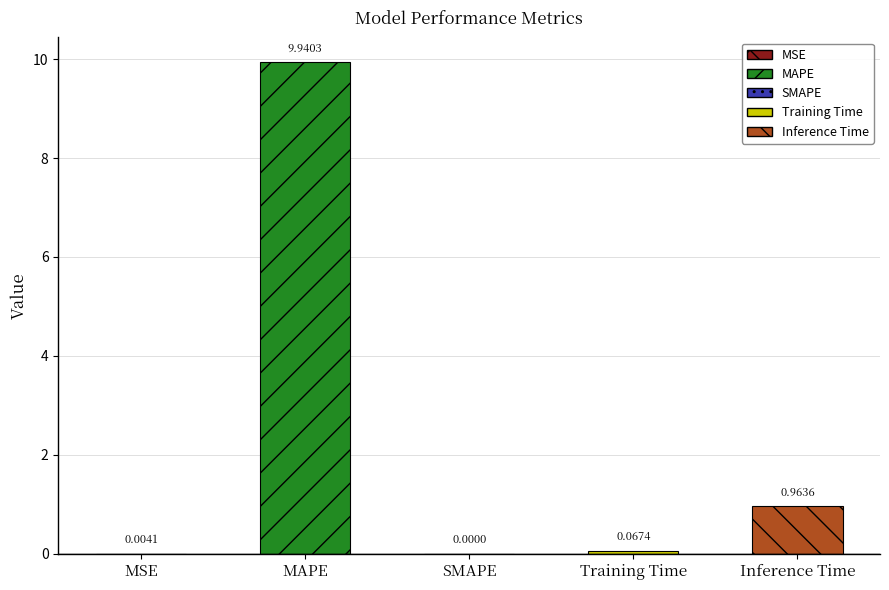

Which has a higher value, MAPE or Inference Time?

MAPE